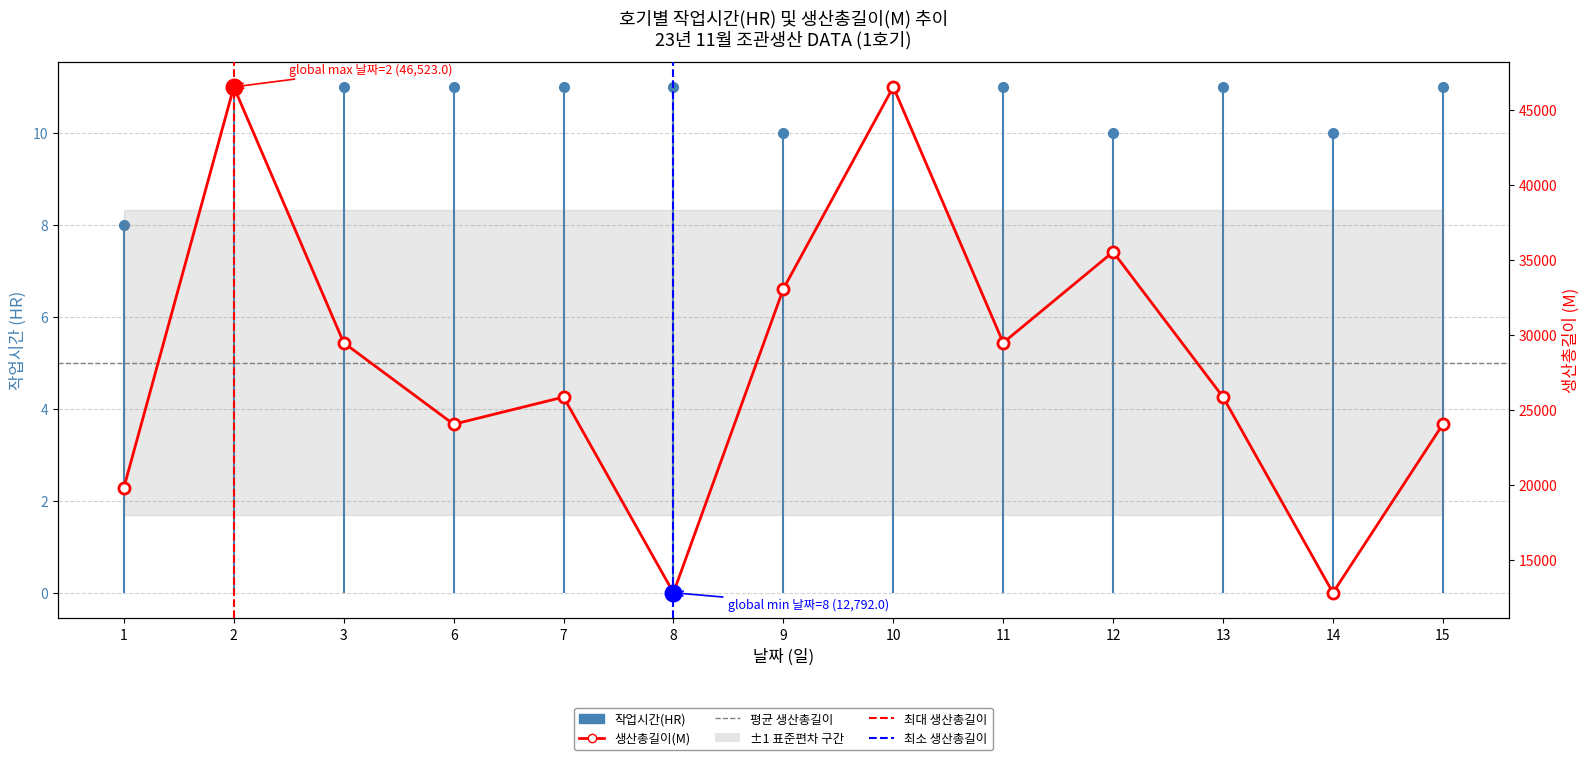

What is the change in value from 1 to 15?

+4221.4